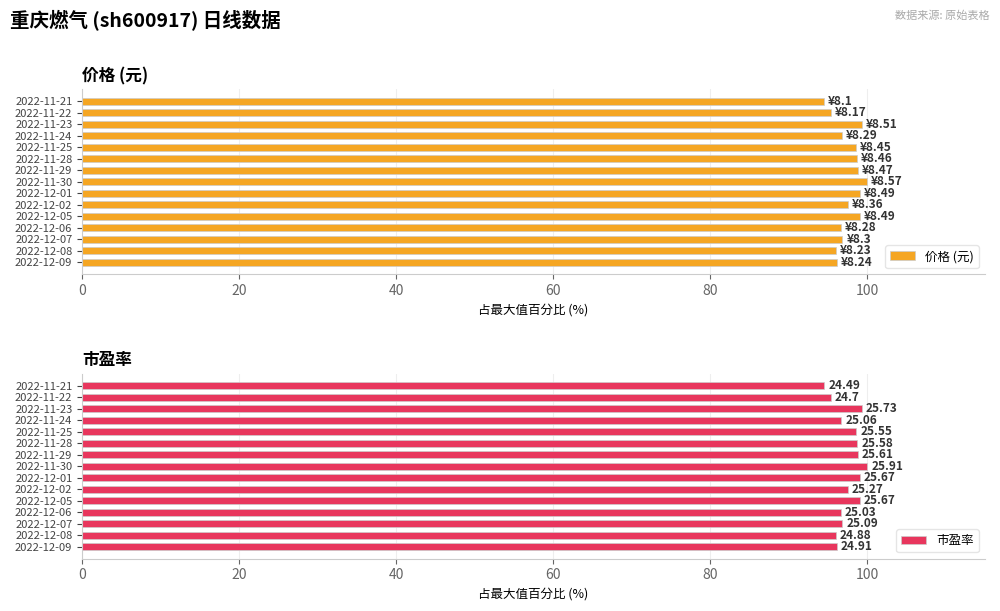

How many data points in 市盈率 are less than 97?

7